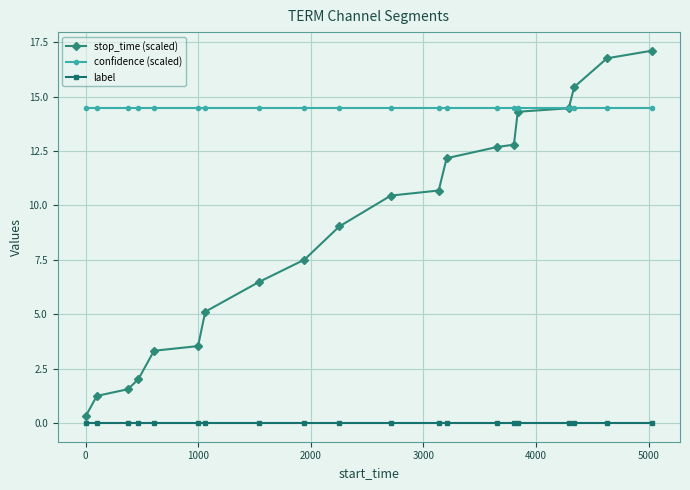

What is the greatest value displayed?

17.1